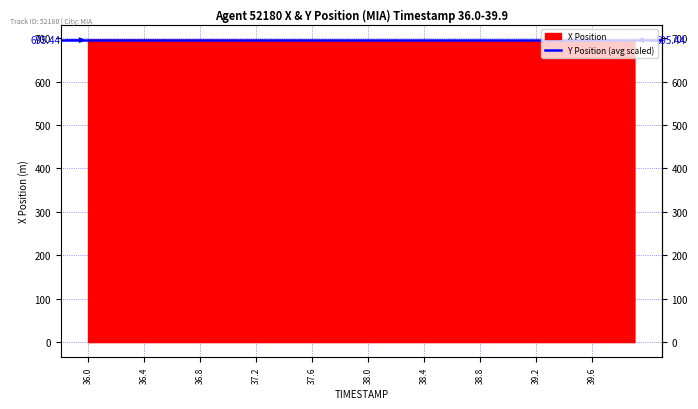

What is the average value?

695.3